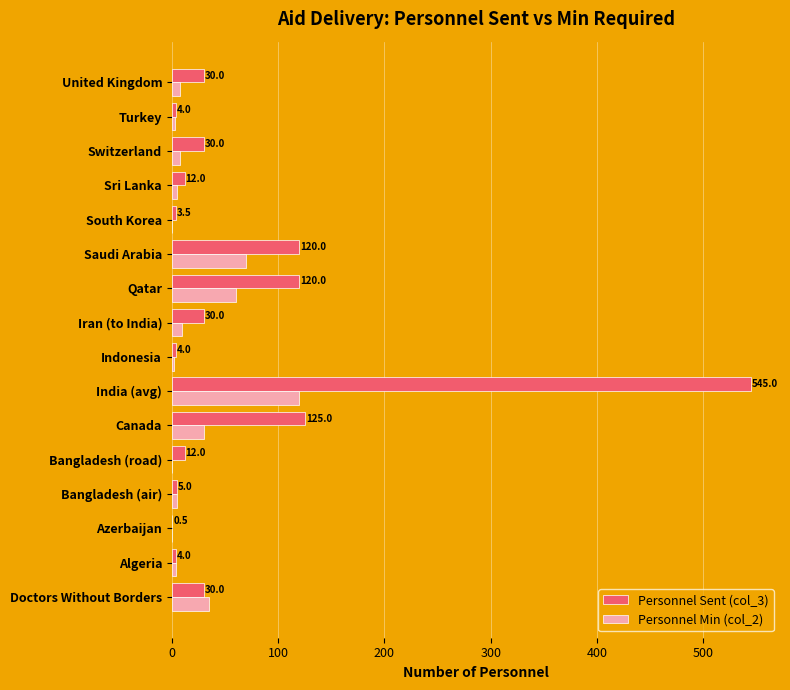

How many categories are shown in the chart?

16